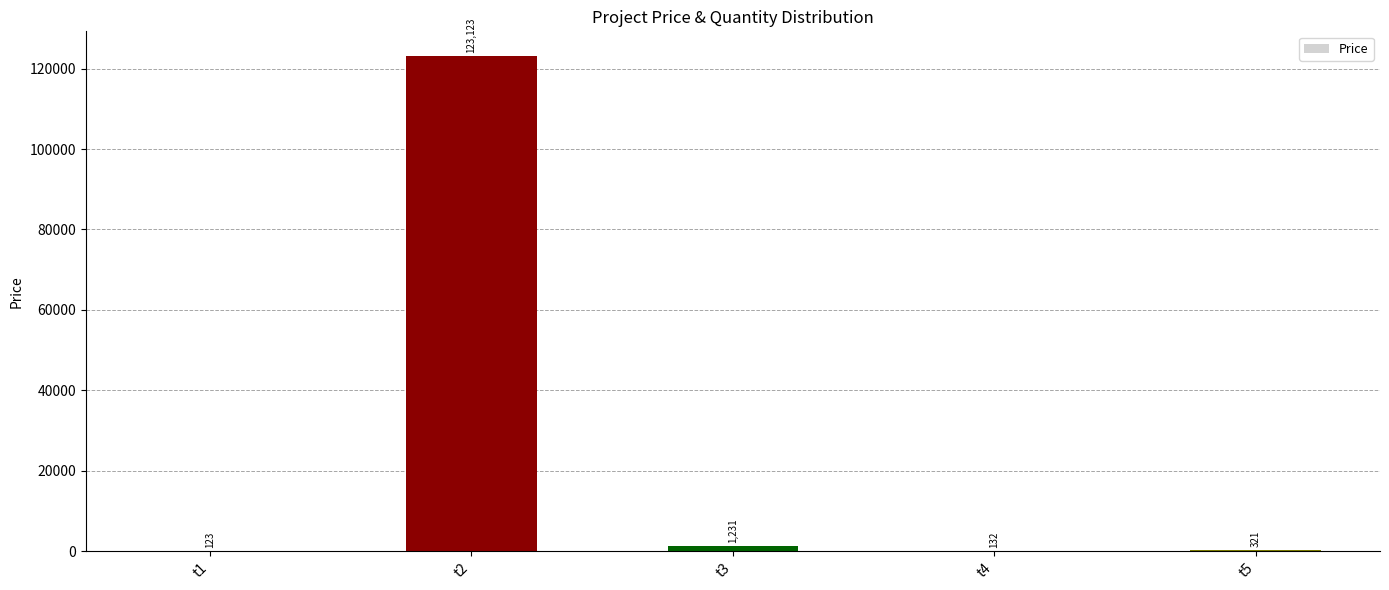

What is the greatest value displayed?

123123